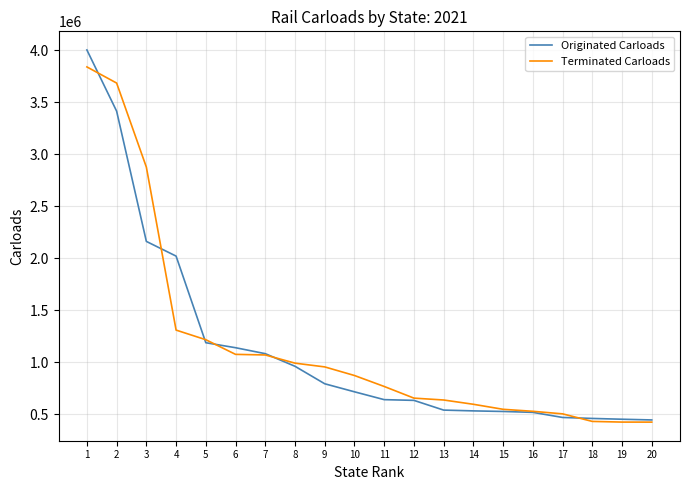

Is the value of Originated Carloads at 3 greater than the value of Terminated Carloads at 1?

No